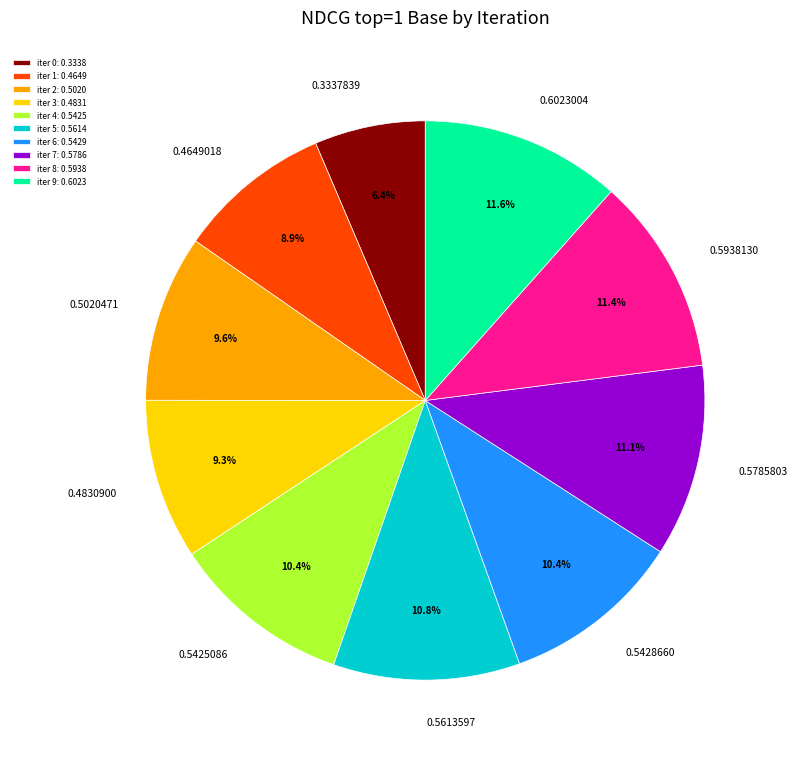

How many slices are in this pie chart?

10